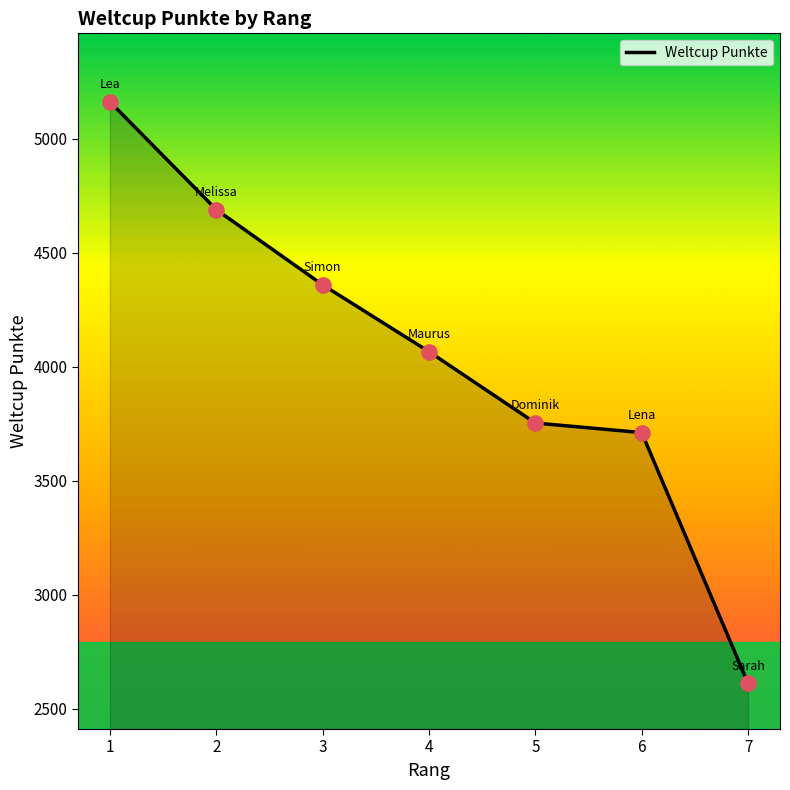

Between 7 and 2, which is larger?

2